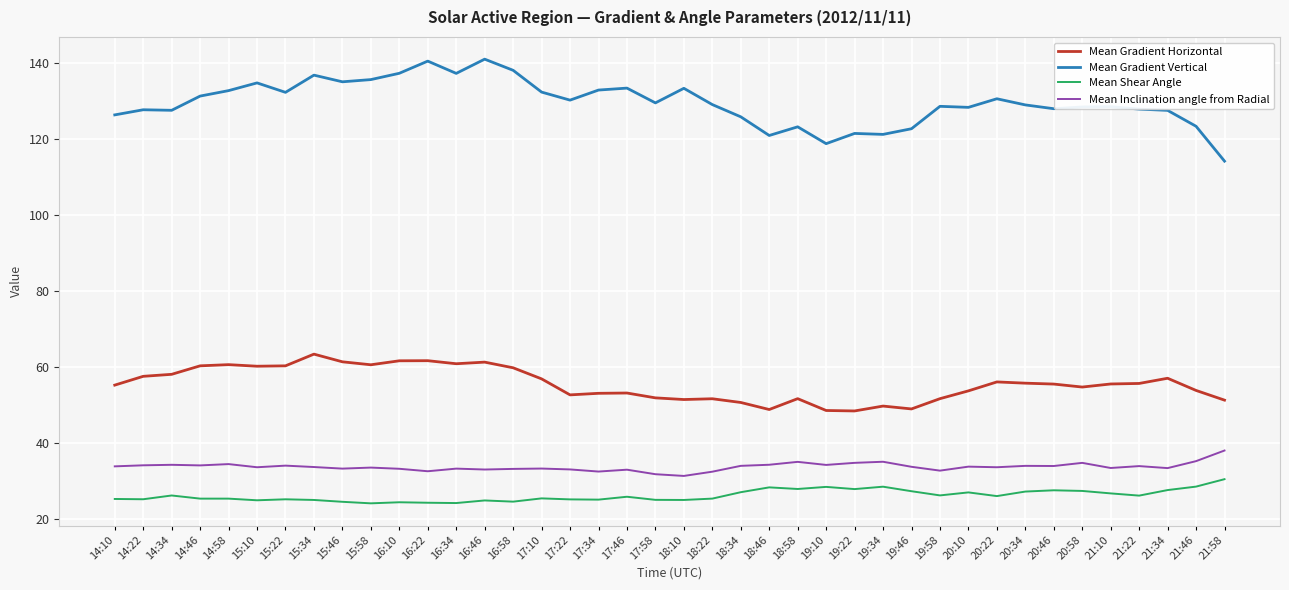

What are all the series names shown in the legend?

Mean Gradient Horizontal, Mean Gradient Vertical, Mean Shear Angle, Mean Inclination angle from Radial